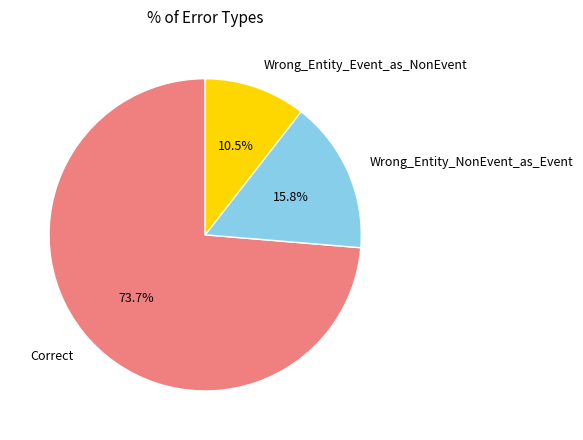

To the nearest percent, what portion does Wrong_Entity_NonEvent_as_Event represent?

16%